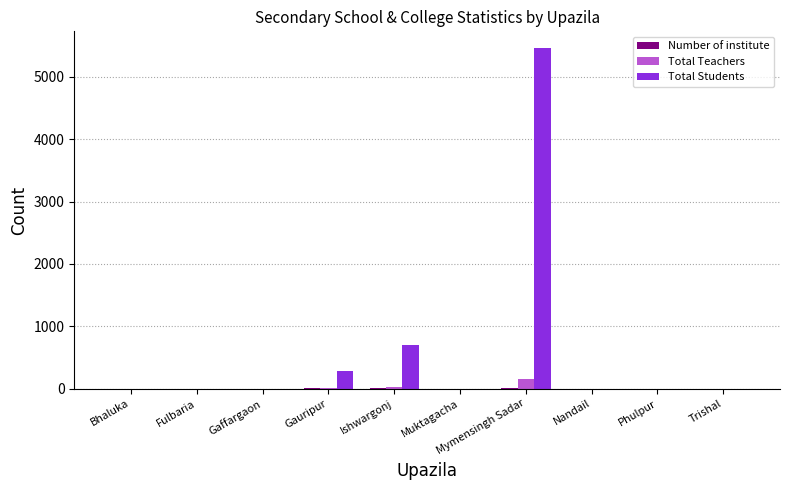

Between Fulbaria and Mymensingh Sadar, which series saw the biggest shift?

Total Students